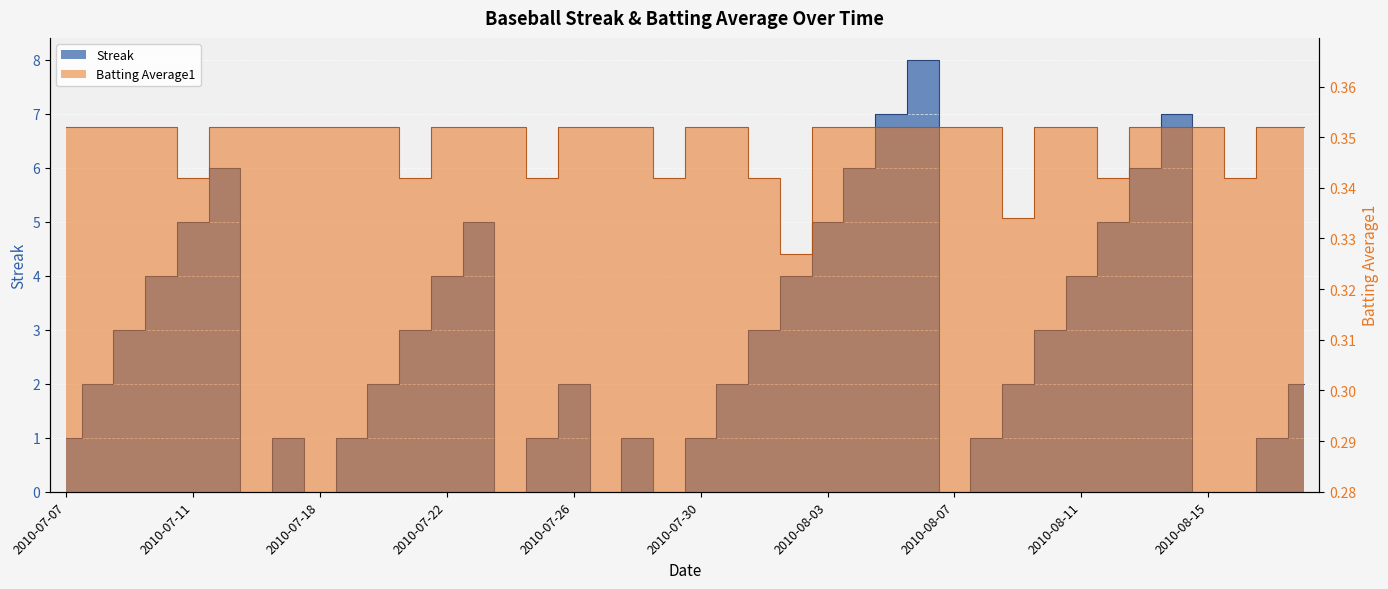

List the series in order of their peak value, highest first.

Streak, Batting Average1